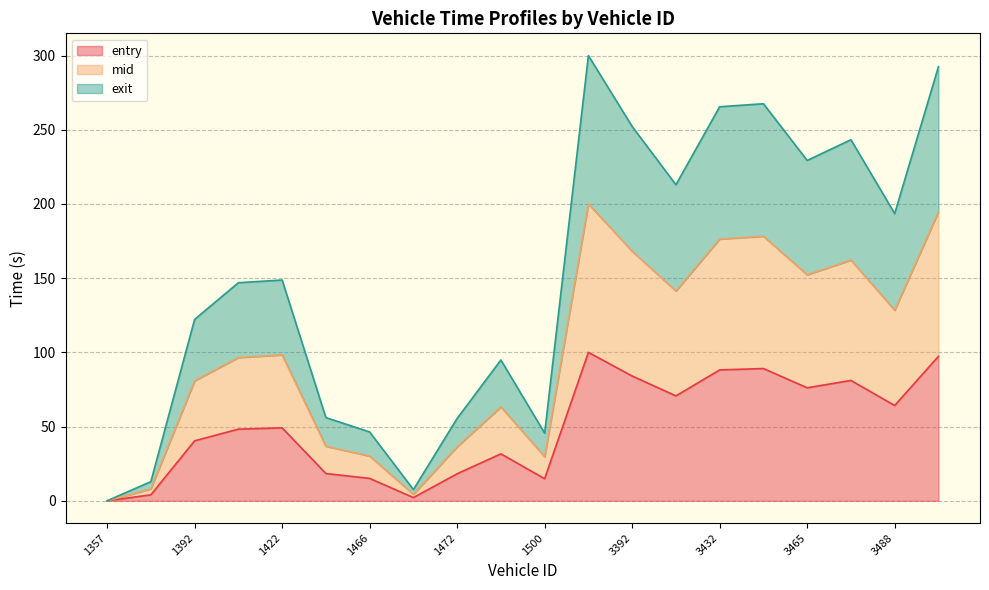

Is it true that entry equals 26.4 at 3488?

False